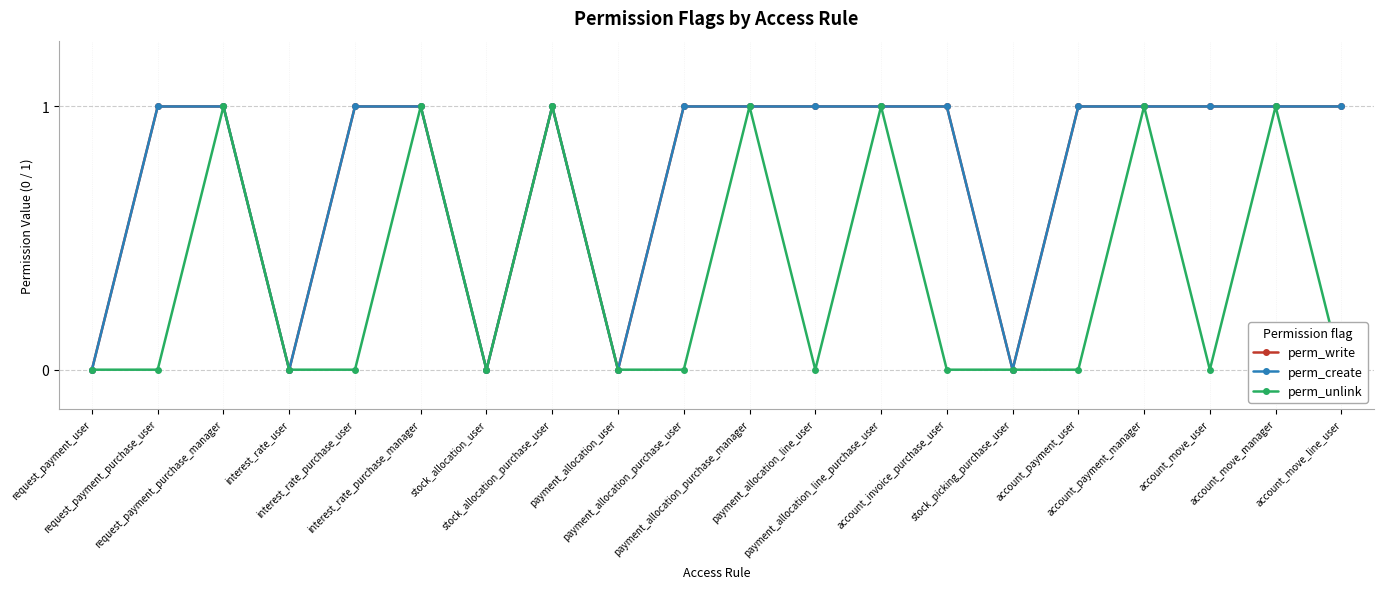

What is the label of the 13th point from the left?

payment_allocation_line_purchase_user